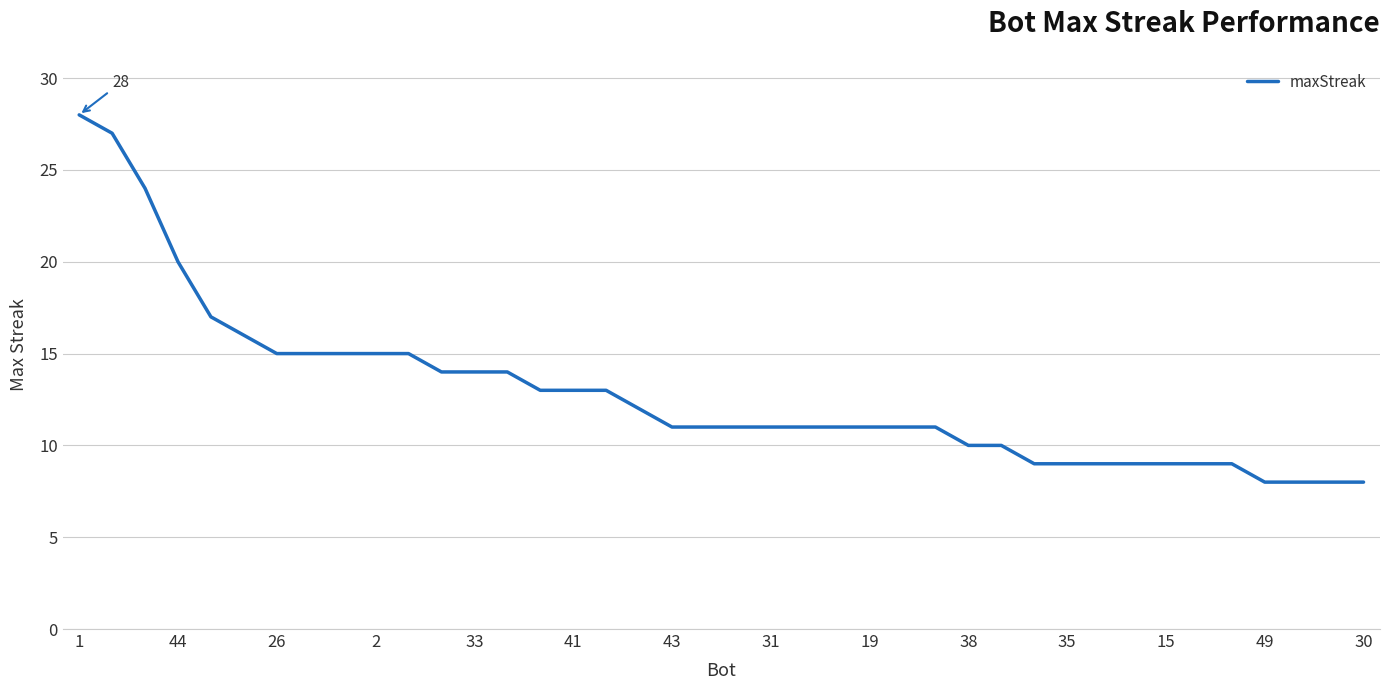

What is the greatest value displayed?

28